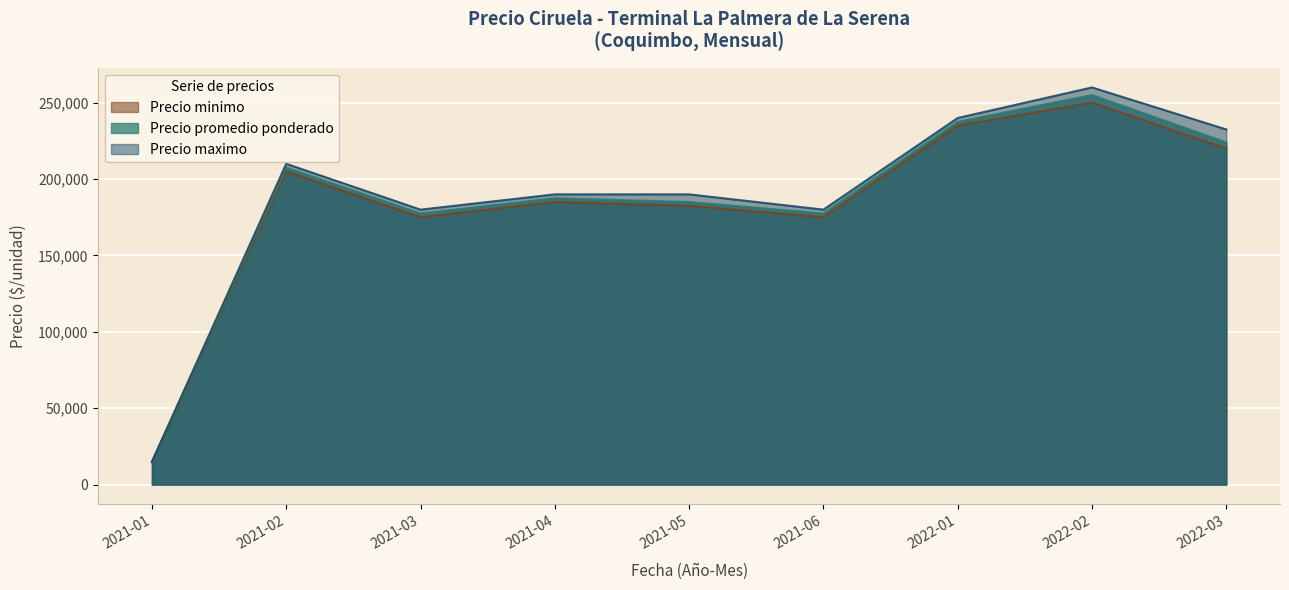

How many data points in Precio minimo are above 175000?

7